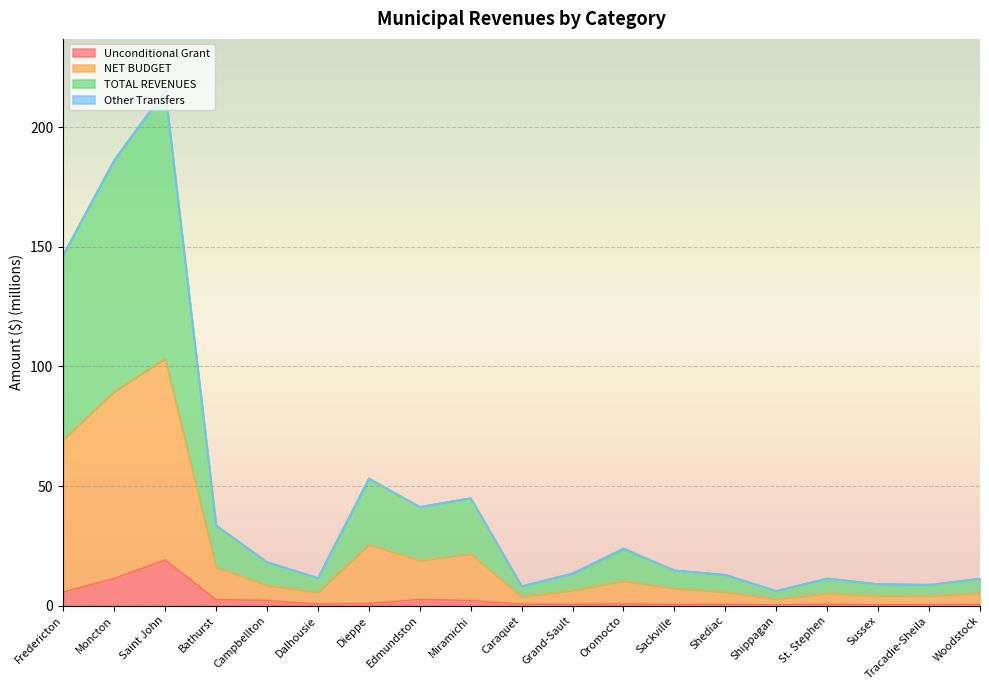

Is the value of TOTAL REVENUES at Miramichi greater than the value of Unconditional Grant at Dieppe?

Yes